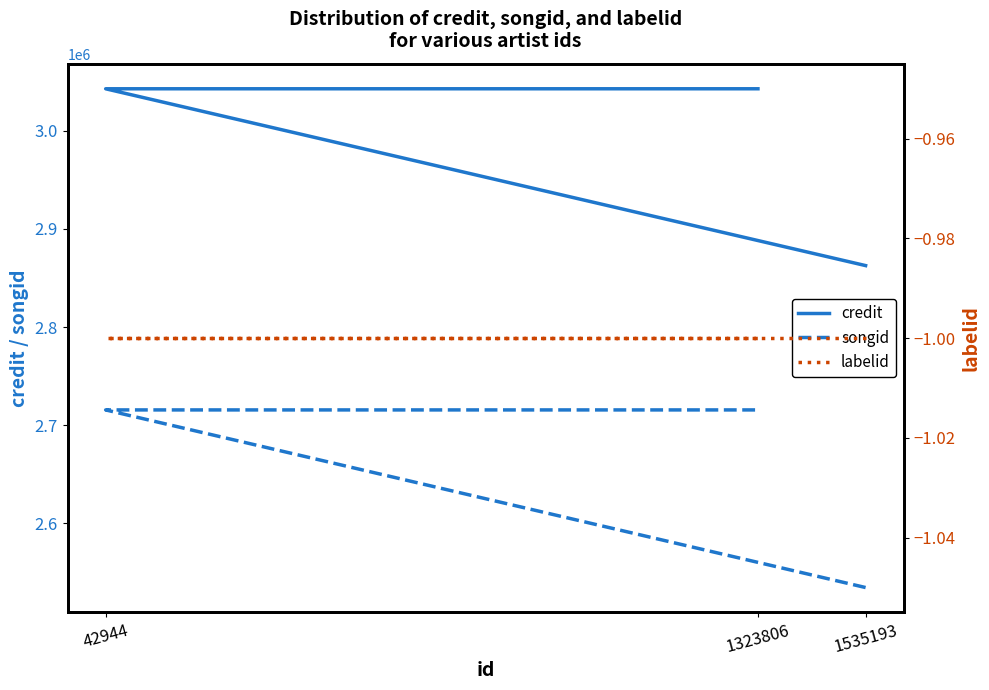

Rank the series by their maximum value, from lowest to highest.

labelid, songid, credit